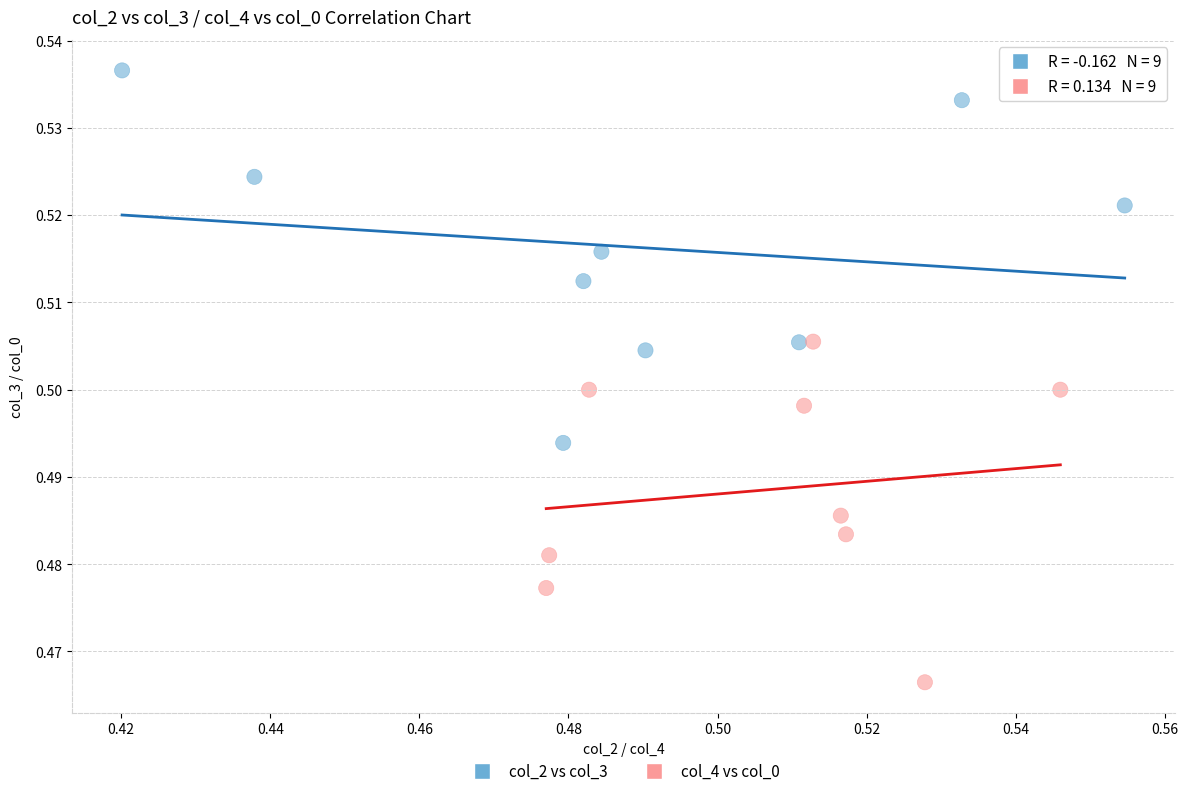

Which series has the widest spread of Y values?

col_2 vs col_3